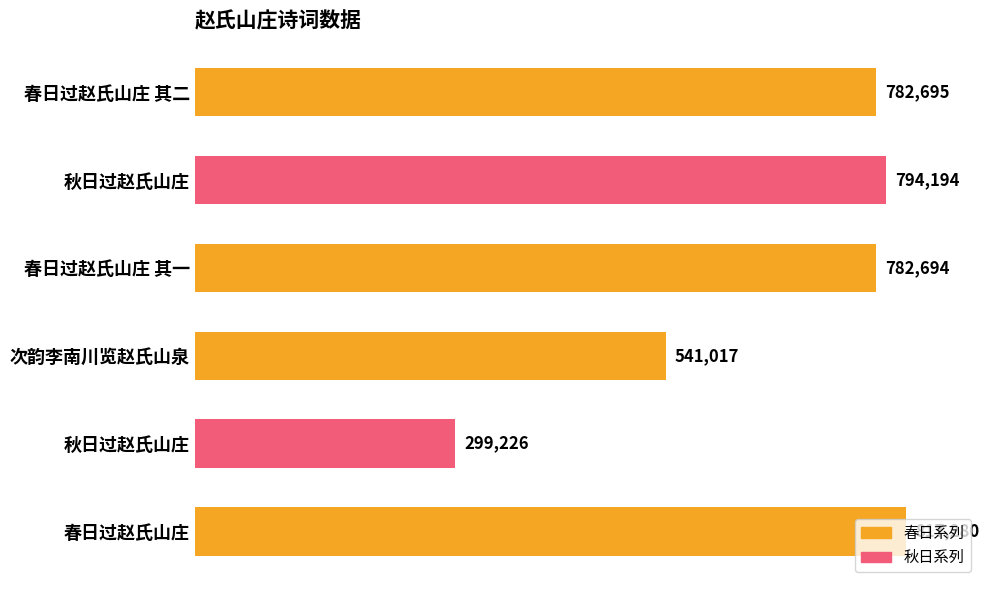

How many bars are there in total?

6